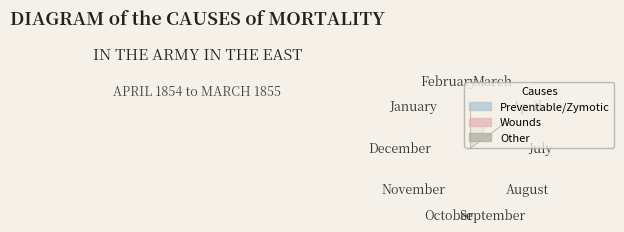

To the nearest percent, what is the difference between the August and October slice percentages?

4%